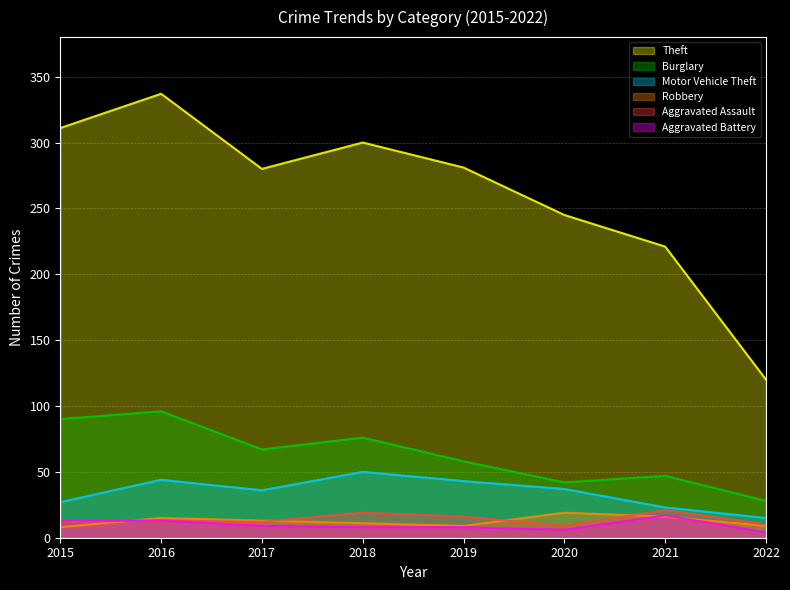

What is the value of the Burglary point at the 6th from the left?

42